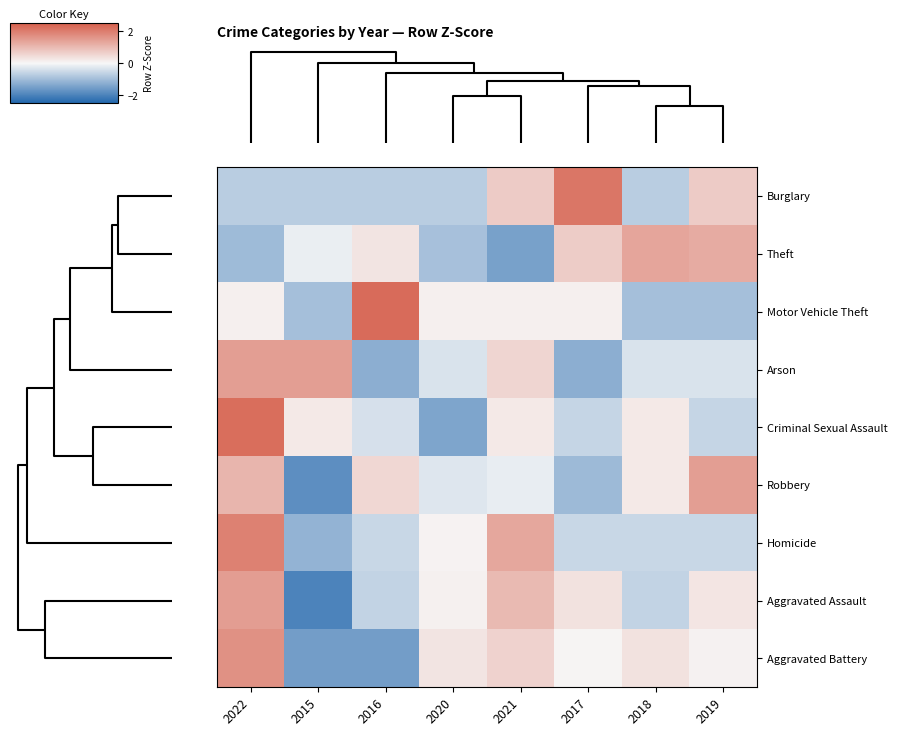

Reading left to right, list all the values displayed in this chart.

Burglary: 2022=-0.7	2015=-0.7	2016=-0.7	2020=-0.7	2021=0.7	2017=2.1	2018=-0.7	2019=0.7
Theft: 2022=-1.0	2015=-0.1	2016=0.3	2020=-0.9	2021=-1.5	2017=0.7	2018=1.3	2019=1.2
Motor Vehicle Theft: 2022=0.1	2015=-0.9	2016=2.3	2020=0.1	2021=0.1	2017=0.1	2018=-0.9	2019=-0.9
Arson: 2022=1.5	2015=1.5	2016=-1.2	2020=-0.3	2021=0.6	2017=-1.2	2018=-0.3	2019=-0.3
Criminal Sexual Assault: 2022=2.3	2015=0.2	2016=-0.4	2020=-1.4	2021=0.2	2017=-0.6	2018=0.2	2019=-0.6
Robbery: 2022=1.1	2015=-1.8	2016=0.5	2020=-0.3	2021=-0.2	2017=-1.0	2018=0.2	2019=1.4
Homicide: 2022=1.9	2015=-1.2	2016=-0.5	2020=0.1	2021=1.3	2017=-0.5	2018=-0.5	2019=-0.5
Aggravated Assault: 2022=1.5	2015=-2.0	2016=-0.6	2020=0.1	2021=1.0	2017=0.3	2018=-0.6	2019=0.3
Aggravated Battery: 2022=1.7	2015=-1.5	2016=-1.5	2020=0.3	2021=0.6	2017=0.1	2018=0.3	2019=0.1